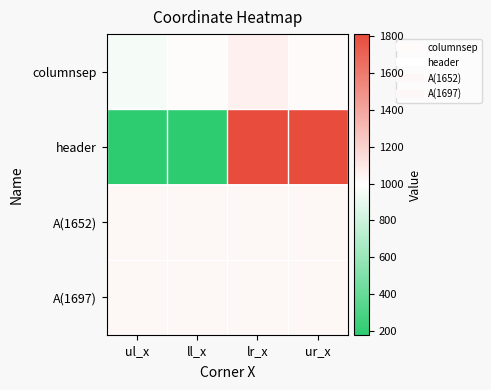

Reading left to right, extract all data points from this chart.

columnsep: ul_x=963	ll_x=1010	lr_x=1065	ur_x=1018
header: ul_x=179	ll_x=179	lr_x=1811	ur_x=1811
A(1652): ul_x=1033	ll_x=1033	lr_x=1033	ur_x=1033
A(1697): ul_x=1033	ll_x=1033	lr_x=1033	ur_x=1033